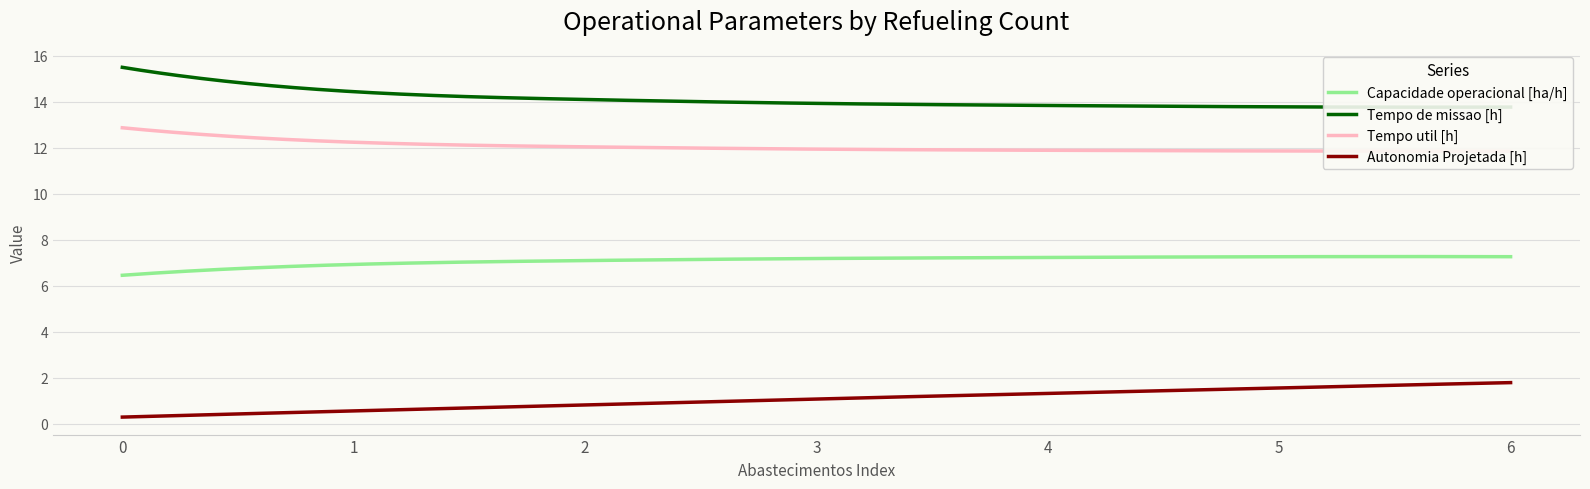

The Capacidade operacional [ha/h] series shows 4.6 at 1. True or false?

False